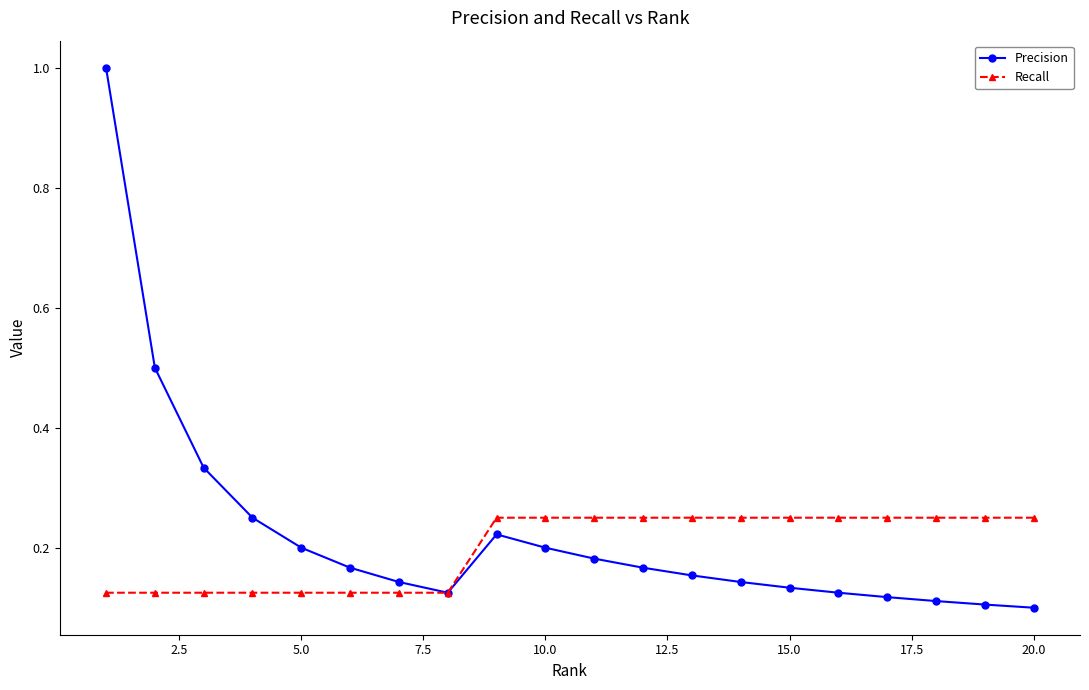

What is the maximum value shown in the chart?

1.0